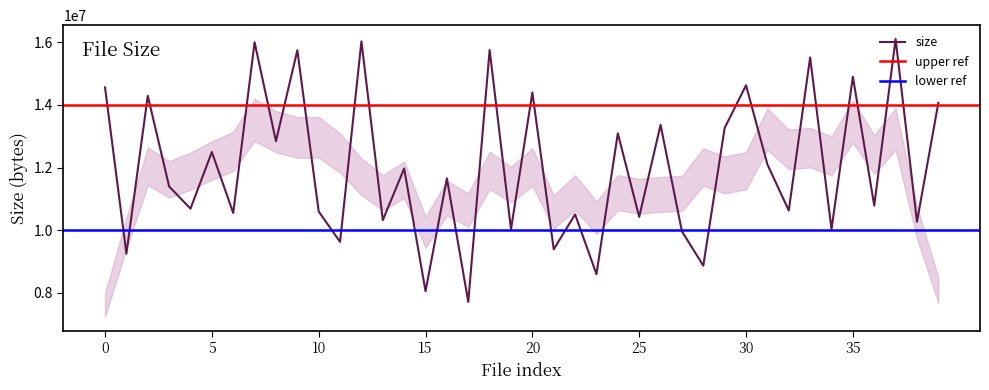

What is the approximate value at 7806114178?

12103876